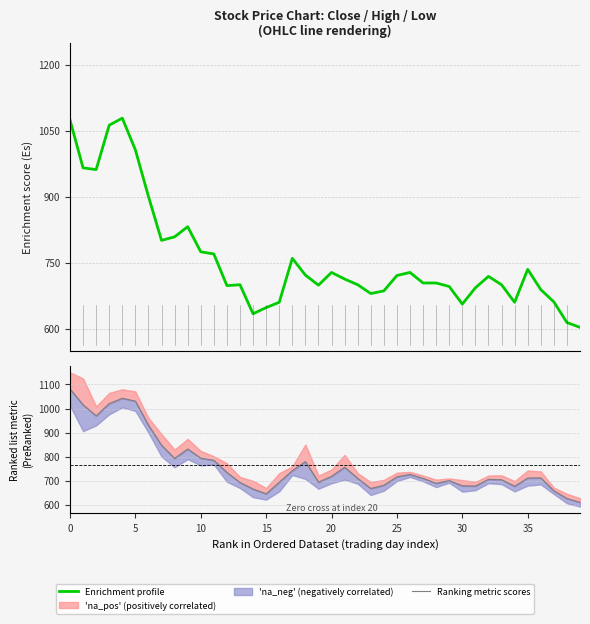

Reading left to right, transcribe all the data shown in this chart.

Enrichment profile: 1075.0	966.0	962.0	1063.0	1079.0	1007.0	901.0	801.0	809.0	832.0	775.0	770.0	698.0	700.0	634.0	648.0	660.0	760.0	722.0	699.0	728.0	713.0	700.0	680.0	686.0	721.0	728.0	704.0	704.0	696.0	656.0	693.0	719.0	700.0	660.0	735.0	689.0	661.0	614.0	603.0
Ranking metric scores: 1081.0	1015.5	969.5	1020.5	1042.5	1030.5	930.5	847.5	793.0	832.0	794.0	785.0	734.5	693.0	666.0	646.0	694.0	742.0	779.5	694.5	718.5	756.5	710.0	668.0	681.5	716.5	726.5	710.0	689.5	701.0	679.0	678.5	706.0	704.5	677.5	711.5	712.0	658.5	626.5	610.5